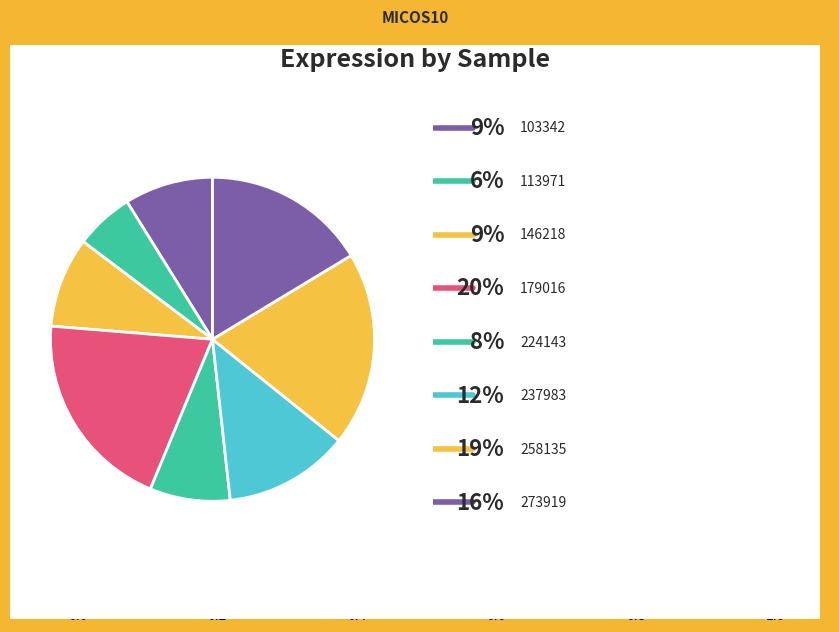

How many slices are in this pie chart?

8